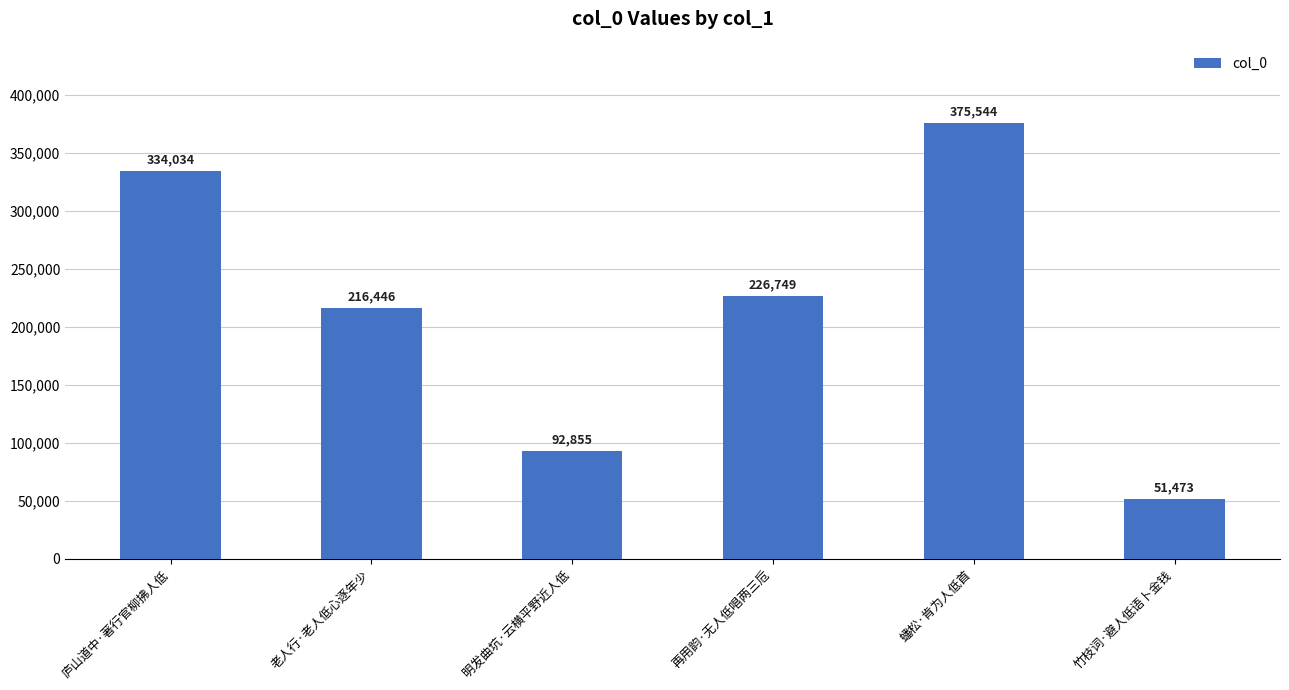

What is the difference between the values at 竹枝词·避人低语卜金钱 and 老人行·老人低心逐年少?

164973